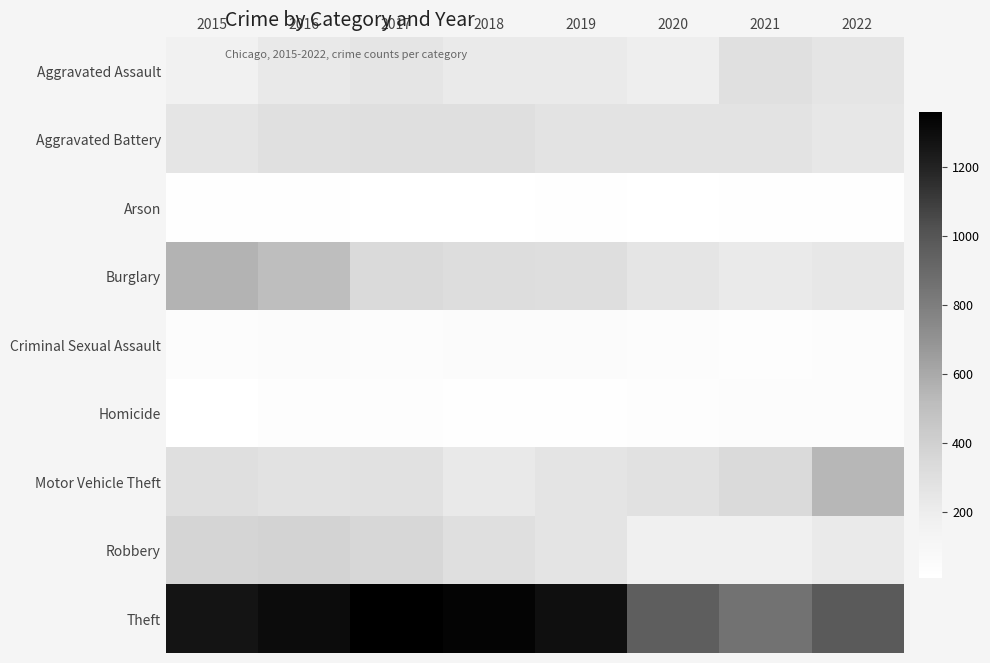

What is the smallest value displayed?

8